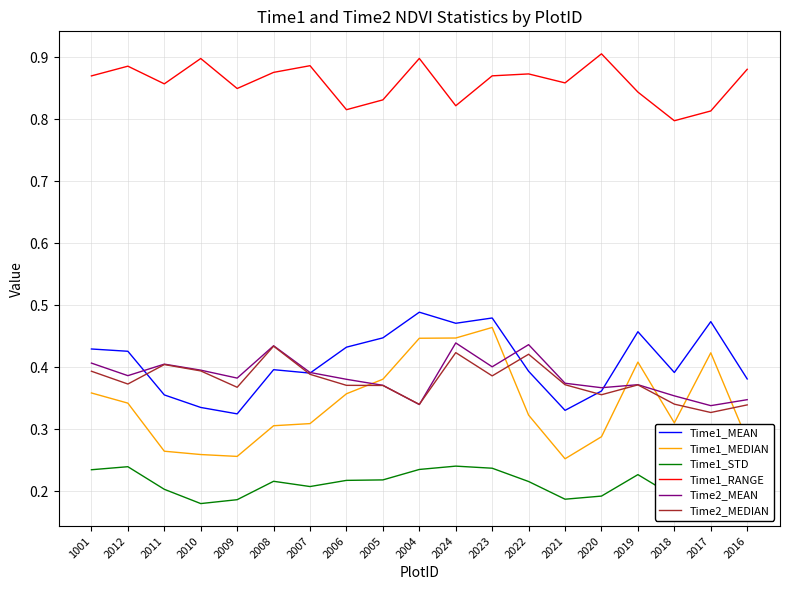

True or false: Time1_MEDIAN and Time1_MEAN cross at least once.

False